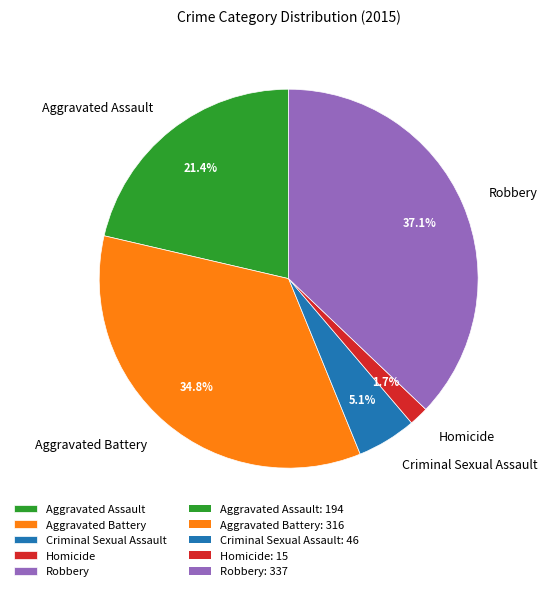

The Aggravated Battery slice represents 42% of the pie. True or false?

False